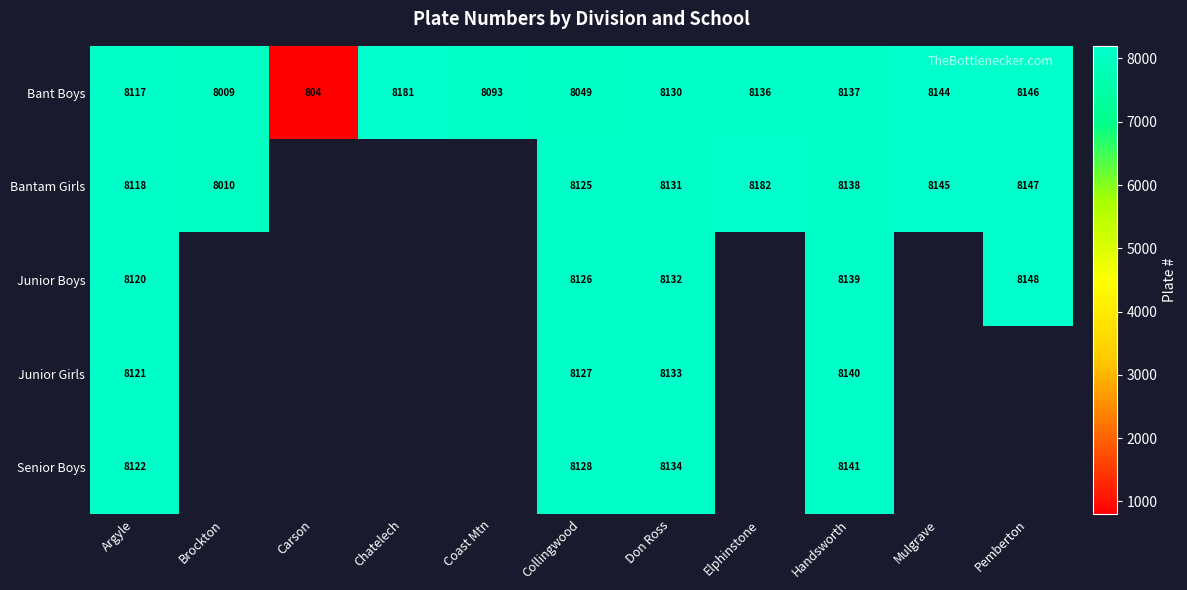

At which category does the chart reach its minimum across all series?

Carson